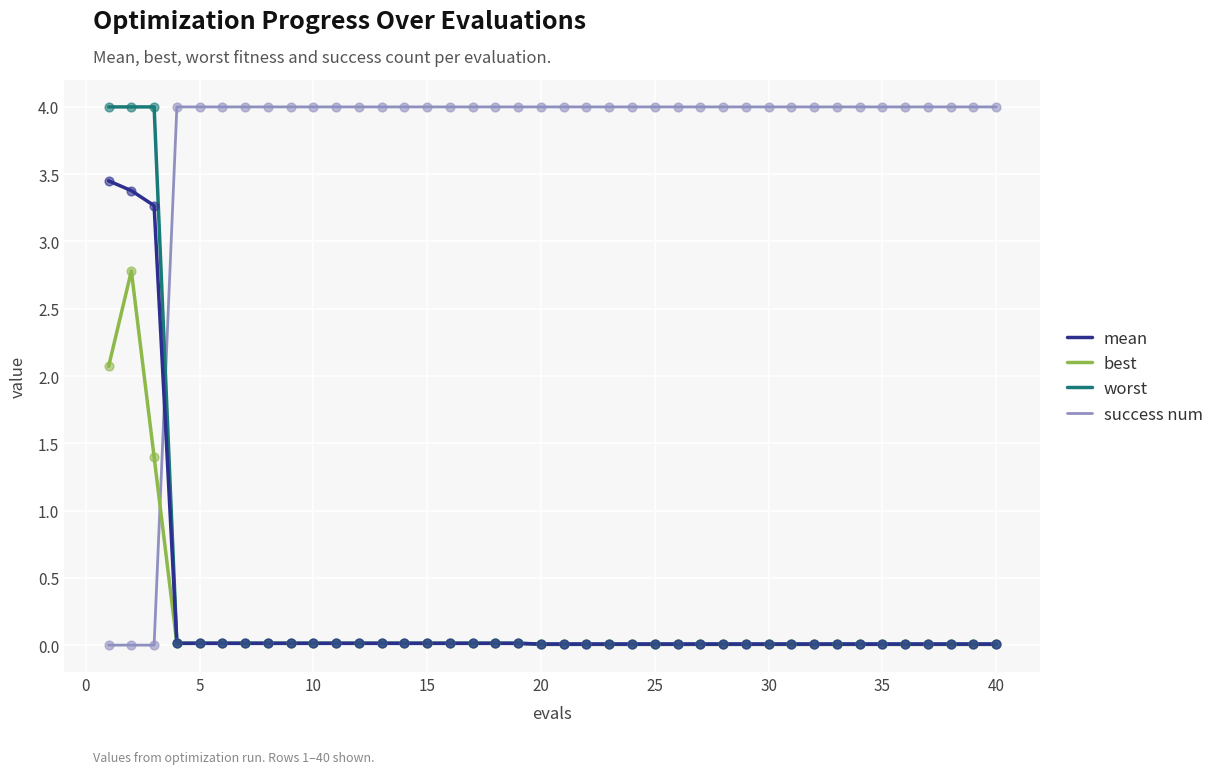

At how many categories does at least one series exceed 3?

40